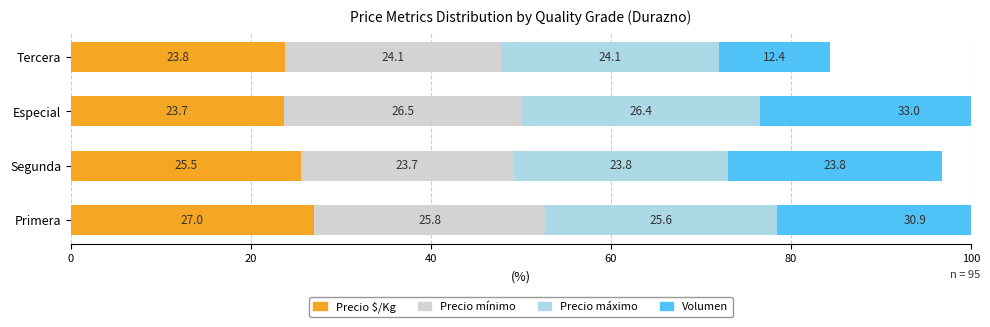

List the series in order of their peak value, highest first.

Volumen, Precio $/Kg, Precio mínimo, Precio máximo